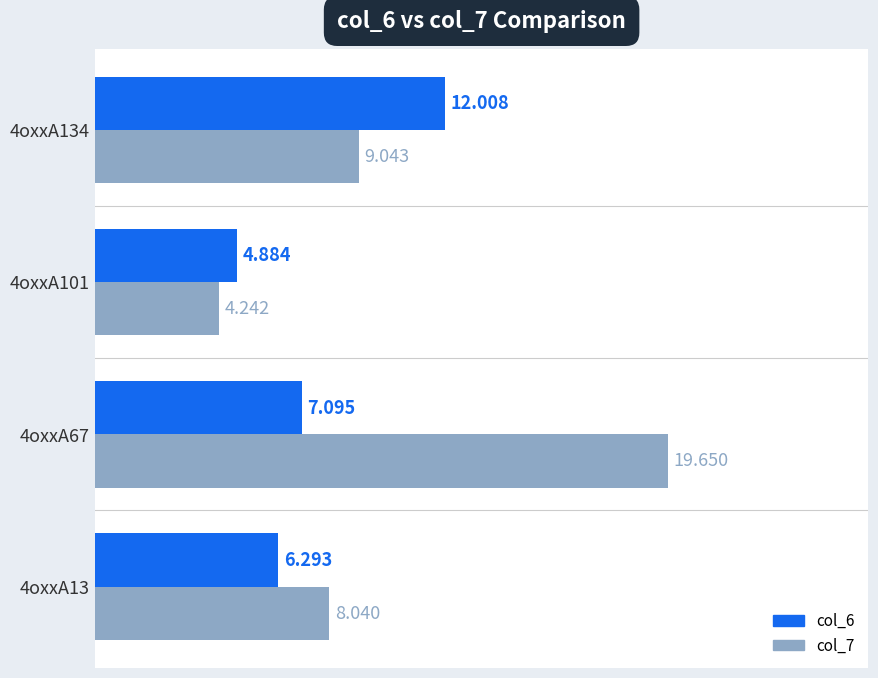

Is the value of col_7 at 4oxxA13 greater than the value of col_6 at 4oxxA134?

No